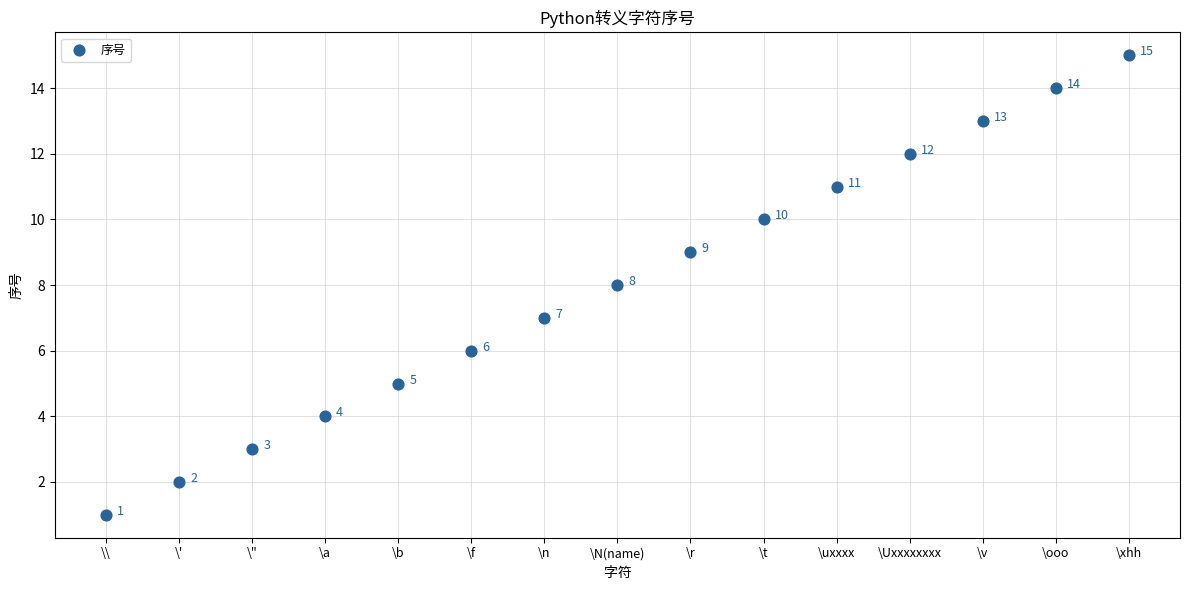

What is the range of Y values (max minus min)?

14